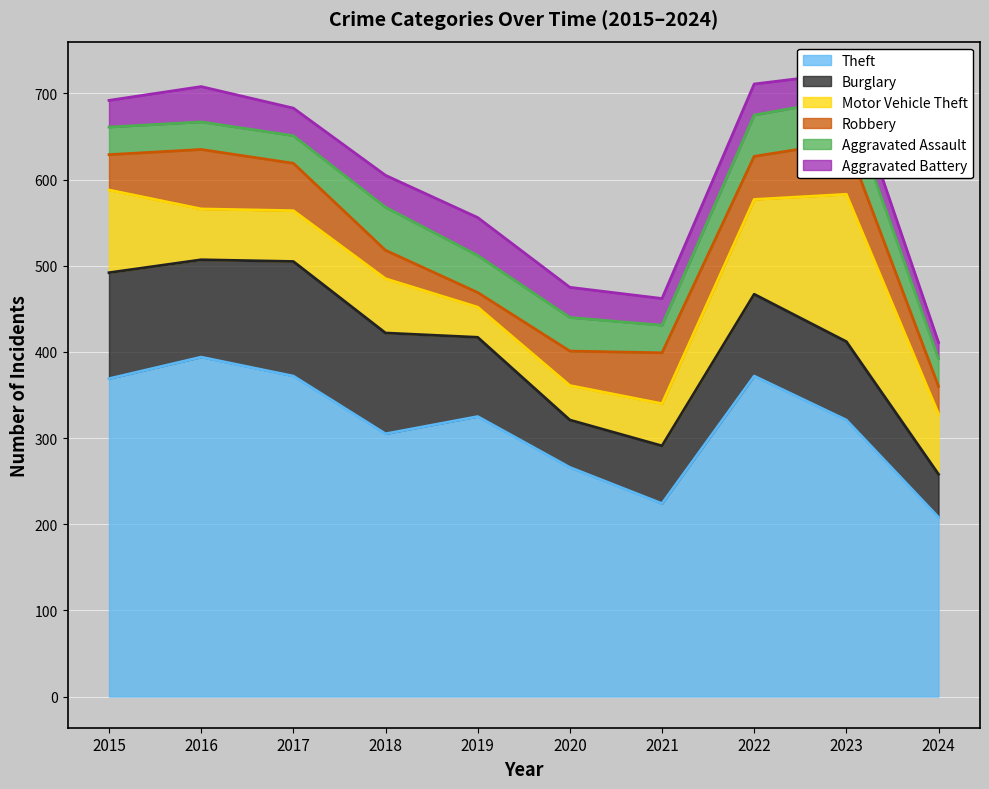

How many data points does each series have?

10